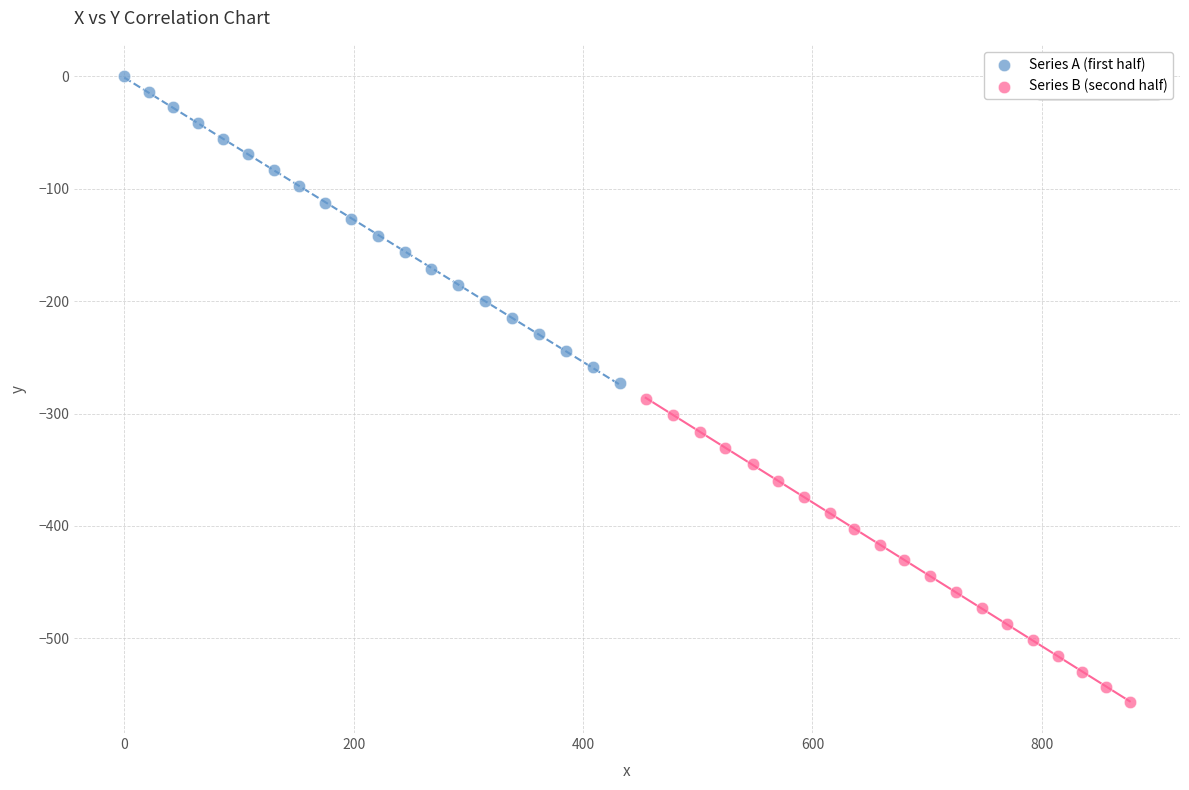

Which series contains the highest Y value?

Series A (first half)